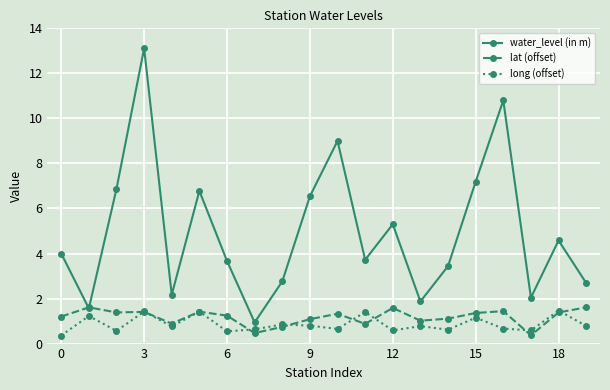

Which series has the largest range (max minus min)?

water_level (in m)